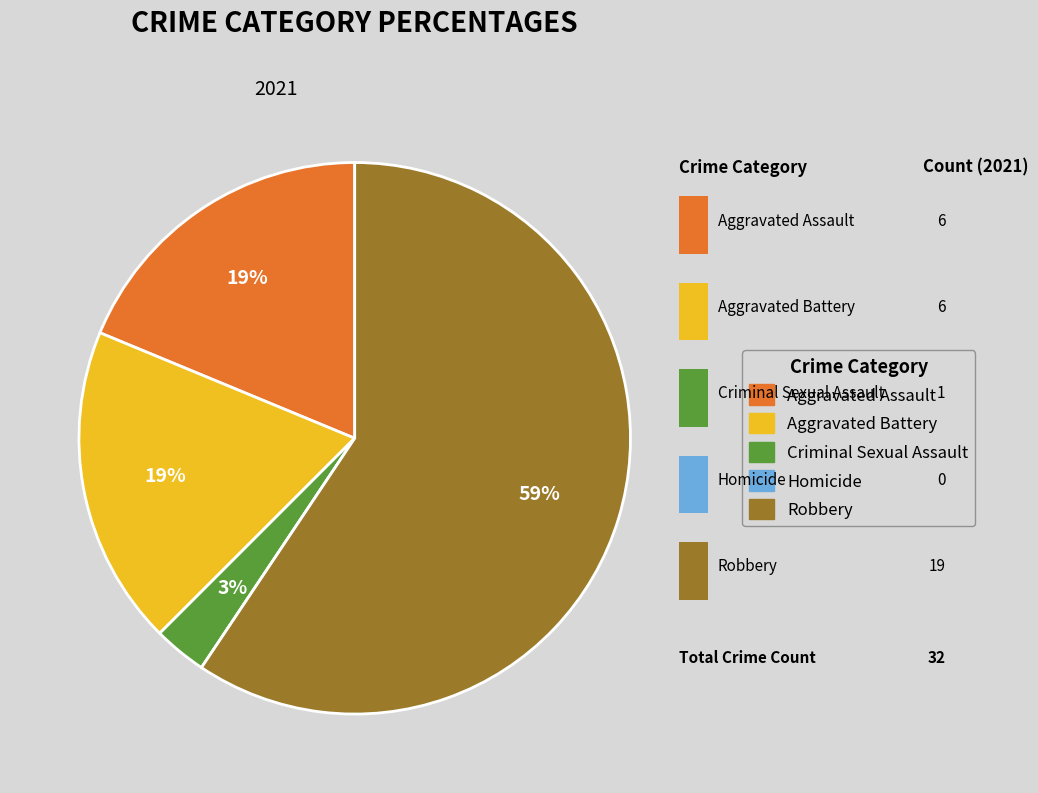

What is the largest slice in the pie chart?

Robbery